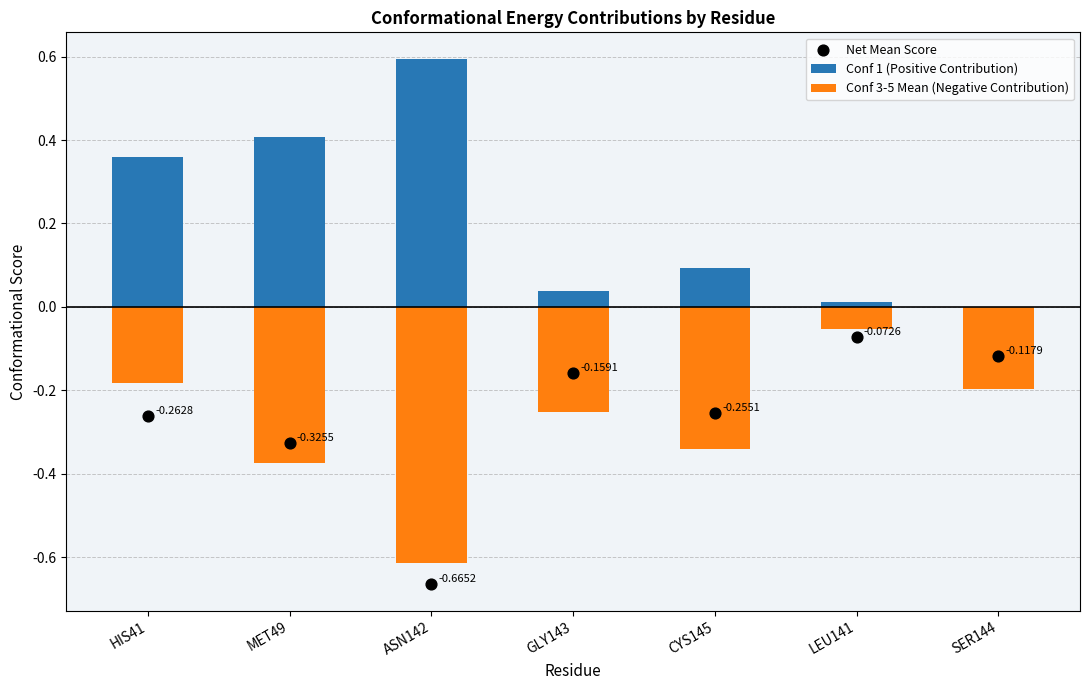

At which category is the sum across all series the highest?

HIS41